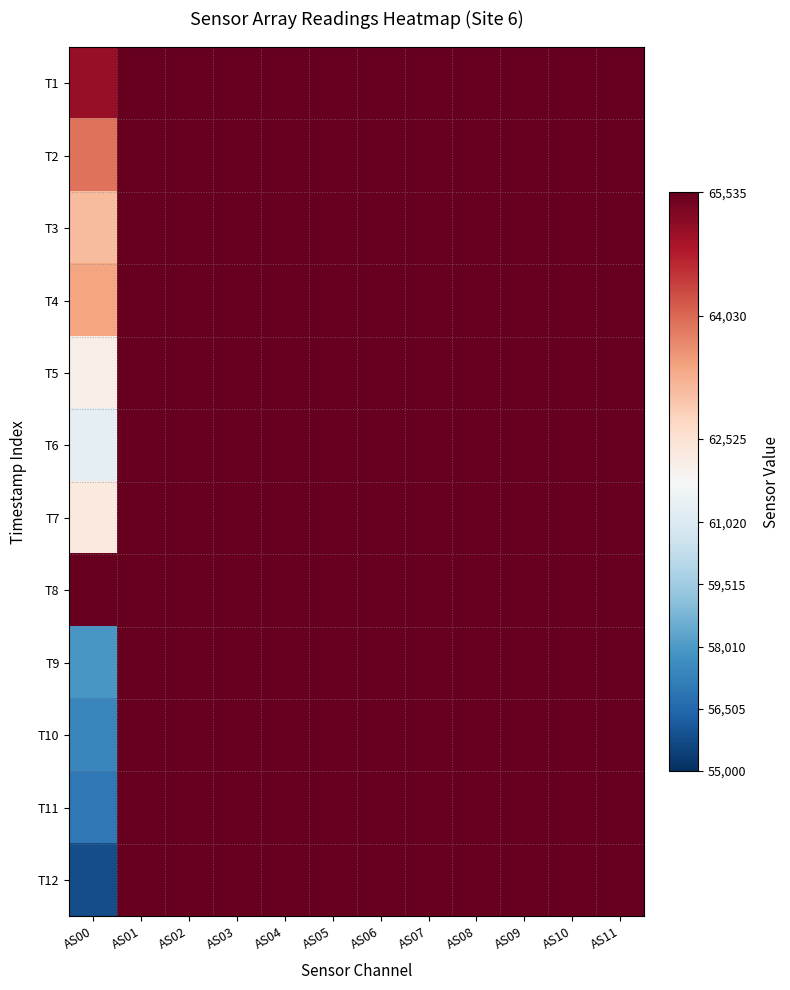

Rank the series by their maximum value, from highest to lowest.

T1, T2, T3, T4, T5, T6, T7, T8, T9, T10, T11, T12